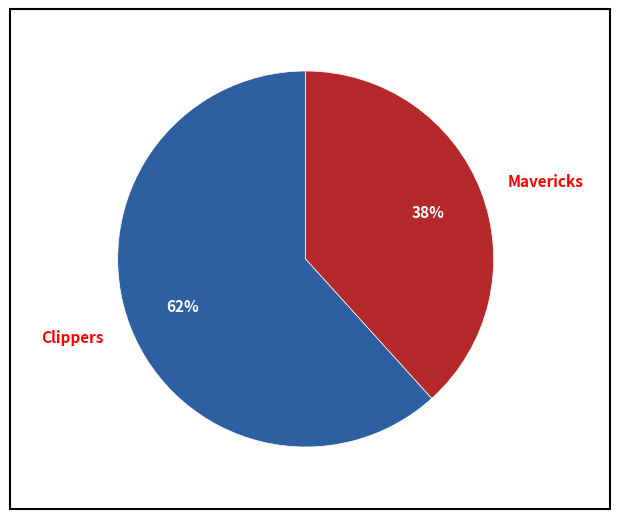

The Mavericks slice represents 38% of the pie. True or false?

True